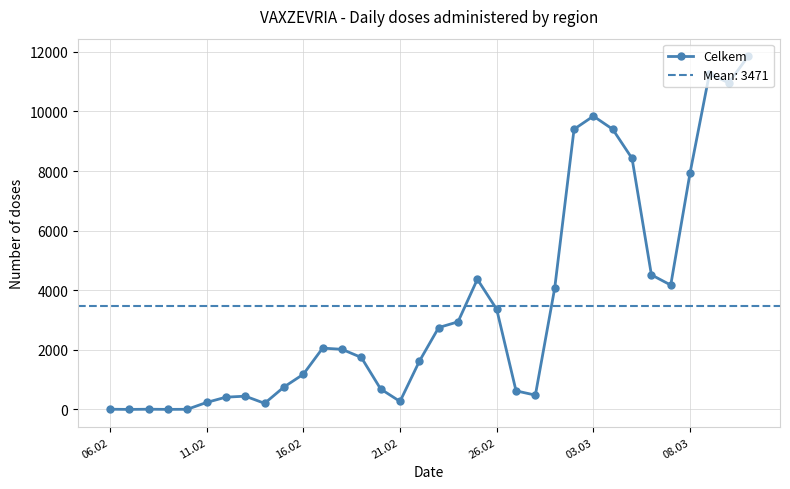

Count the number of categories in the chart.

34